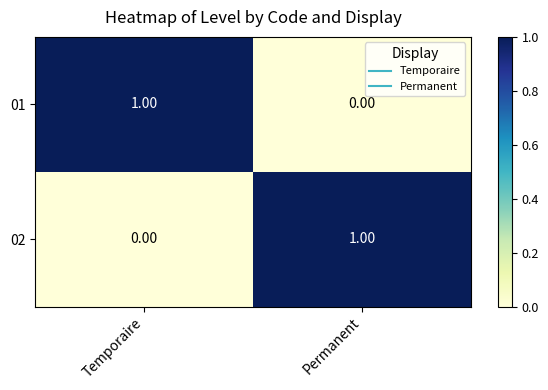

What is the spread (max minus min) of values at Permanent?

1